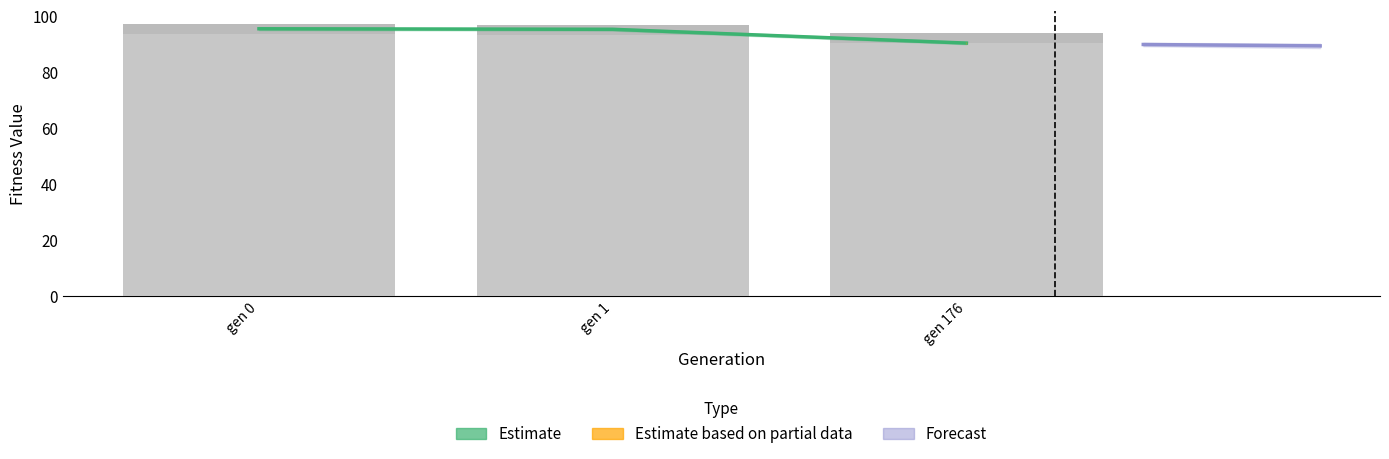

What is the approximate value of max at gen 1?

96.8